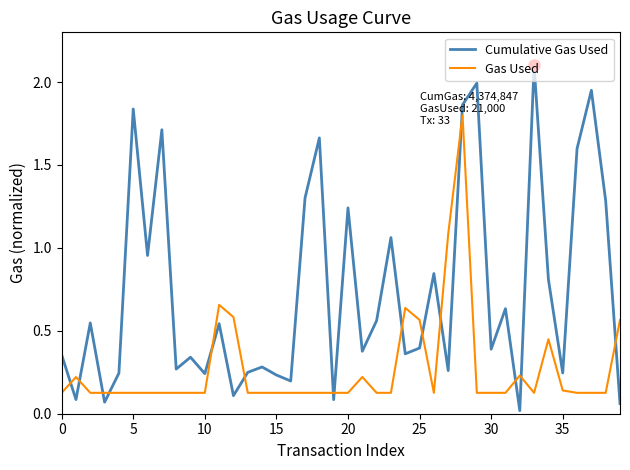

Does the chart display data point markers on the line(s)?

No